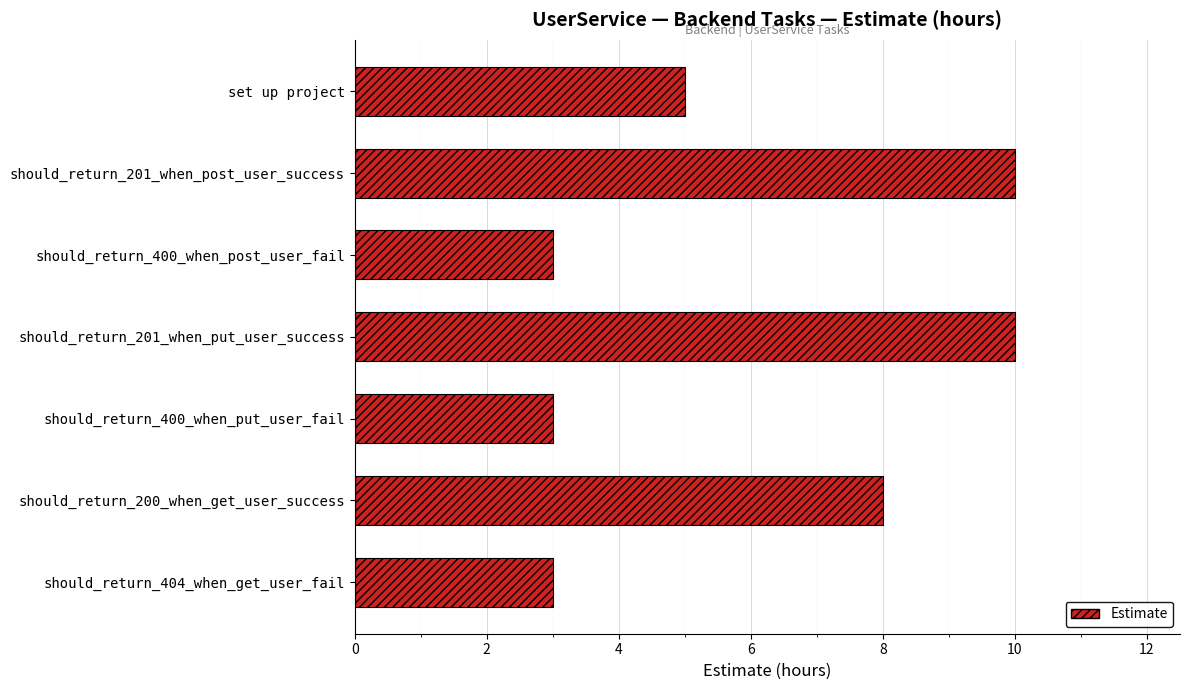

What position from the top is should_return_200_when_get_user_success?

6